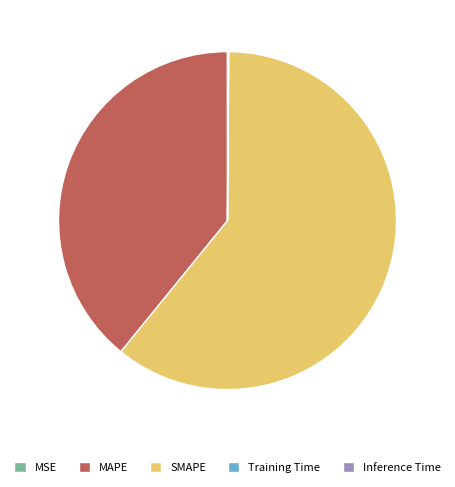

What is the largest slice in the pie chart?

SMAPE